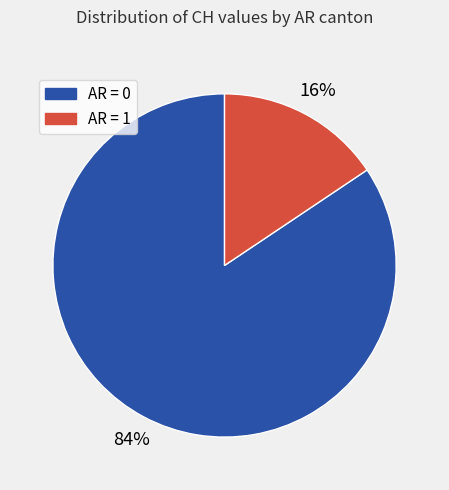

To the nearest percent, what is the average slice percentage?

50%